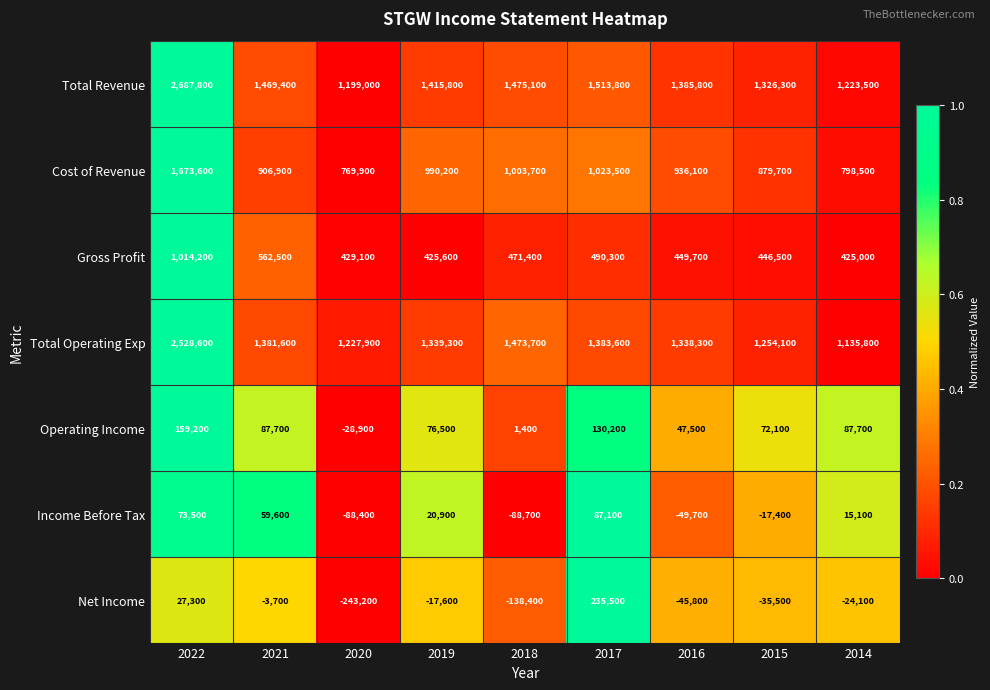

What is the difference between the highest and lowest values at 2014?

1247600